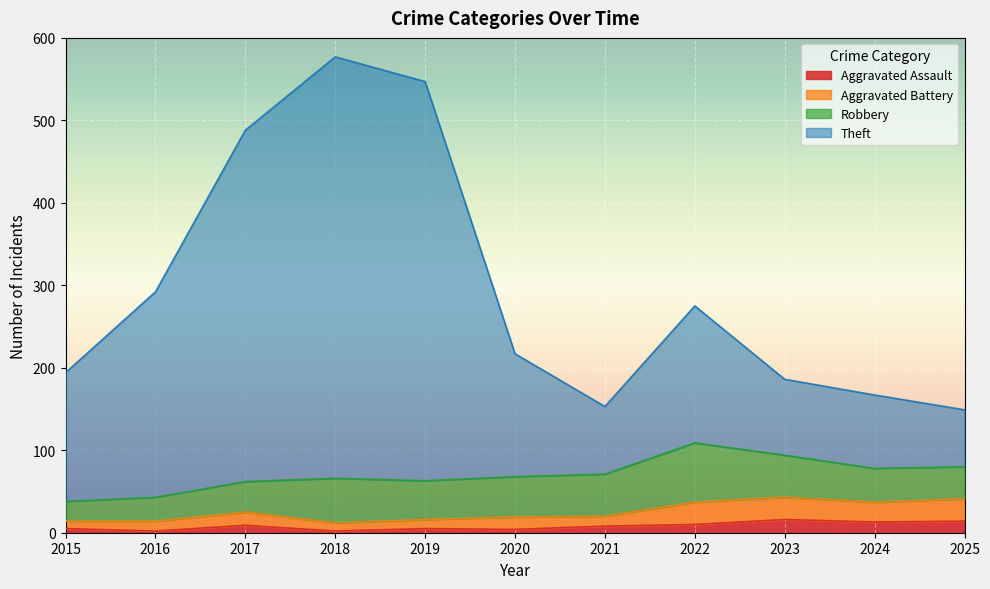

The Aggravated Assault series shows 5 at 2019. True or false?

True